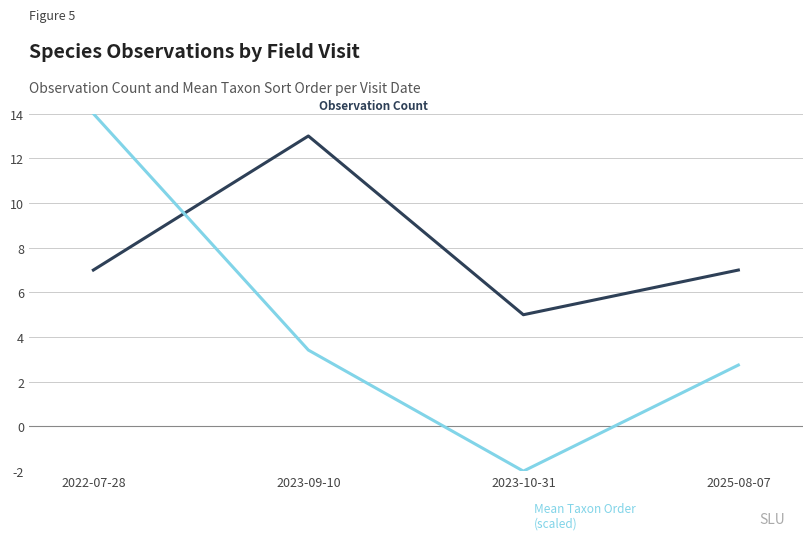

What position from the left is 2022-07-28?

1